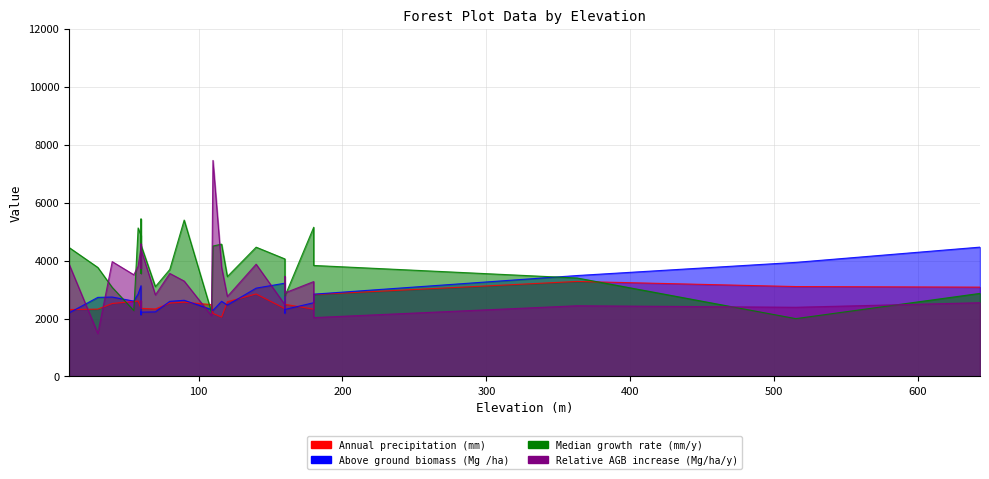

At how many categories does at least one series exceed 5698?

1